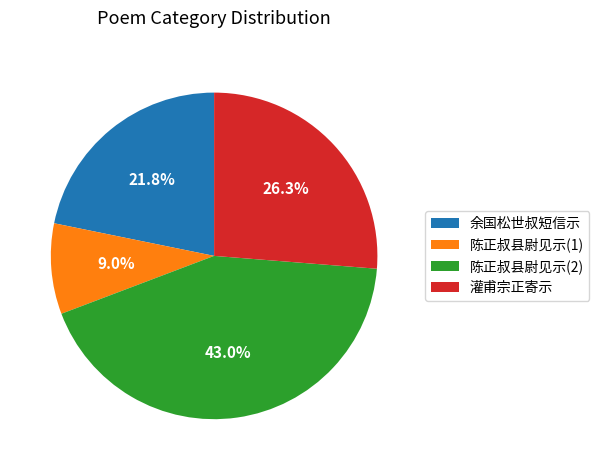

Which slice is the largest?

陈正叔县尉见示(2)